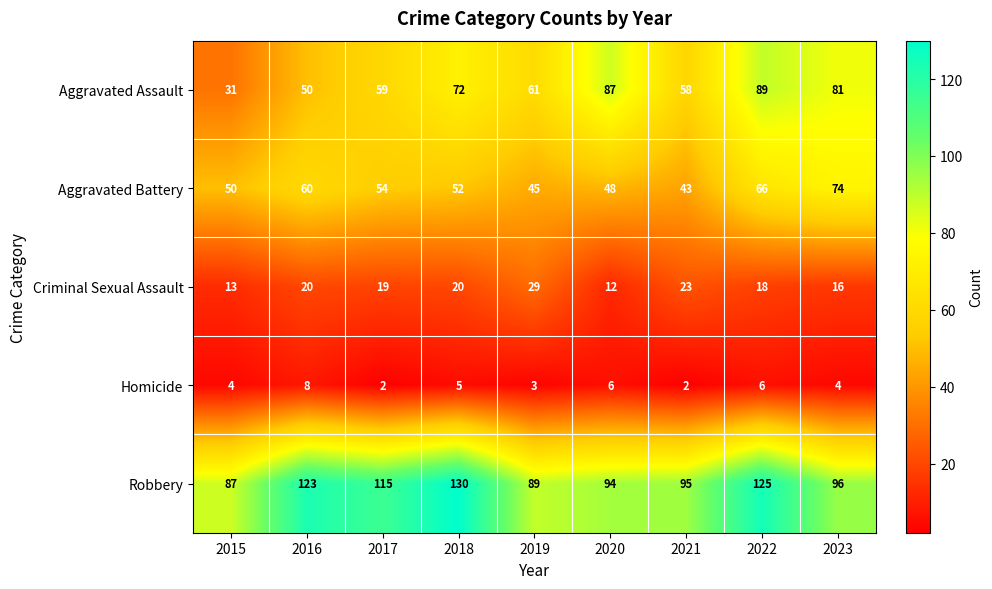

What is the total value across all series at 2023?

271